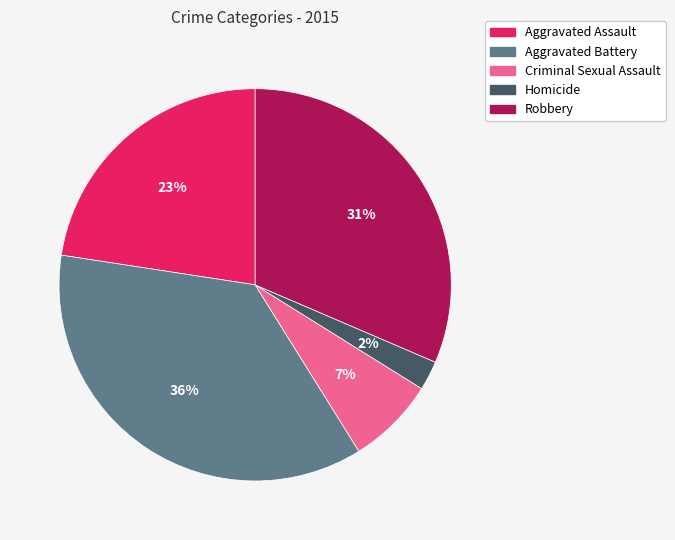

Do Aggravated Battery and Criminal Sexual Assault together represent more than half of the pie?

No